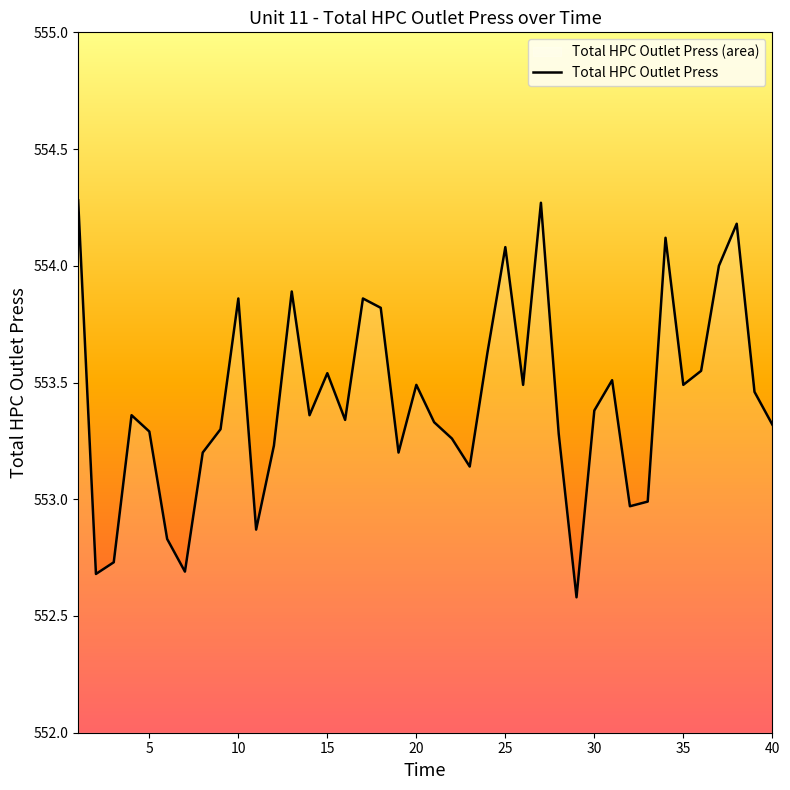

What is the difference between the maximum and minimum values?

1.7